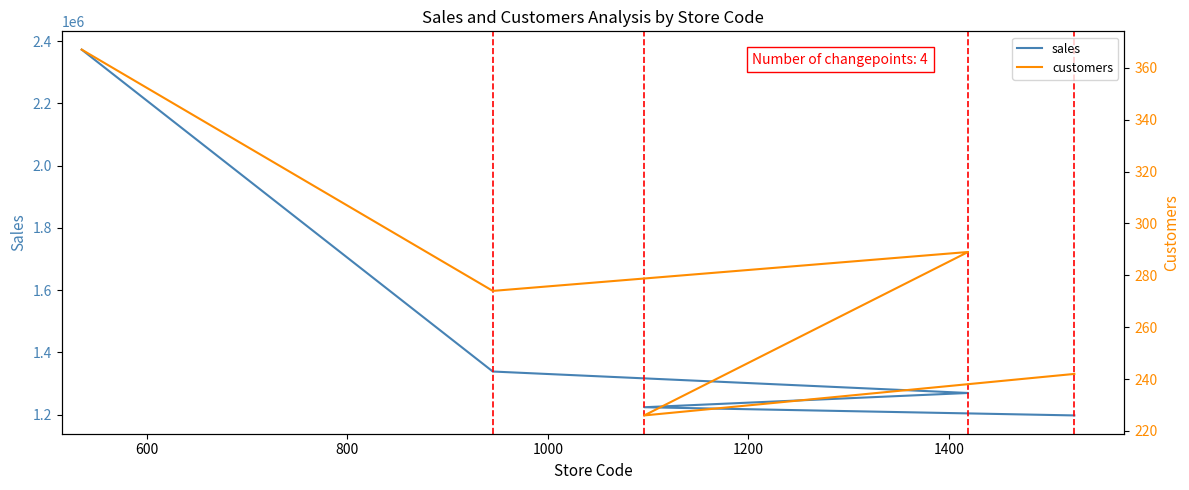

True or false: sales and customers cross at least once.

False